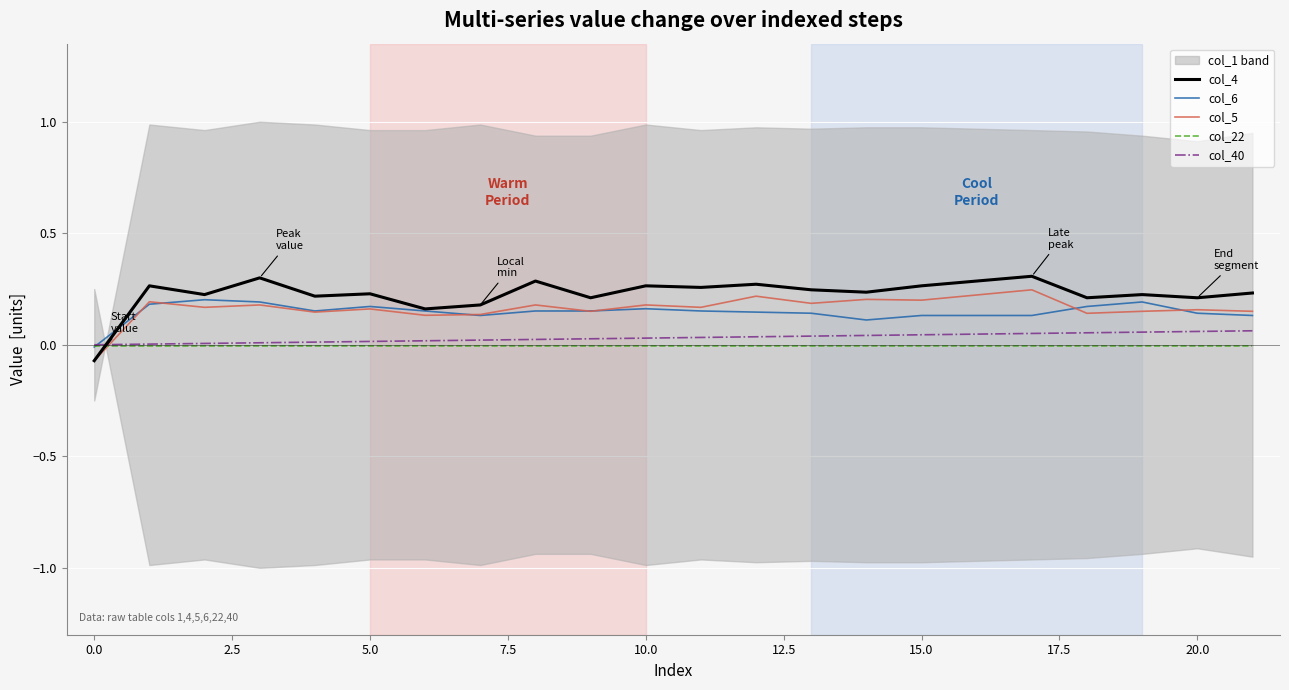

What is the value of the col_6 point at the 14th from the left?

0.1